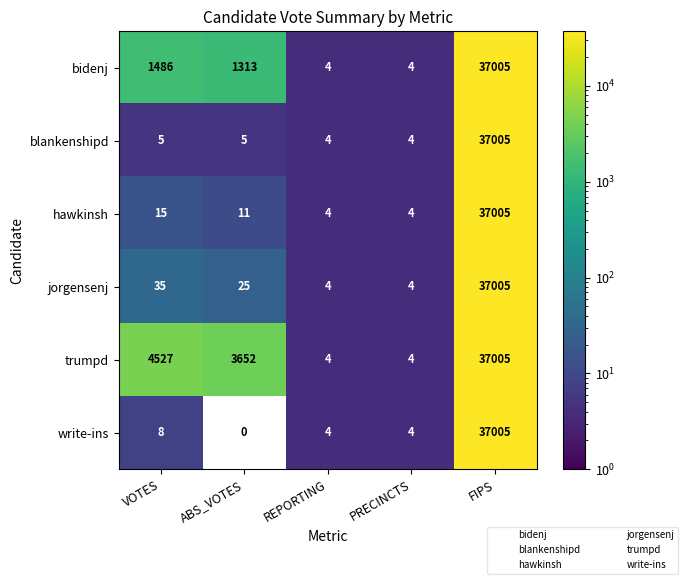

Which series has the largest total across all categories?

trumpd